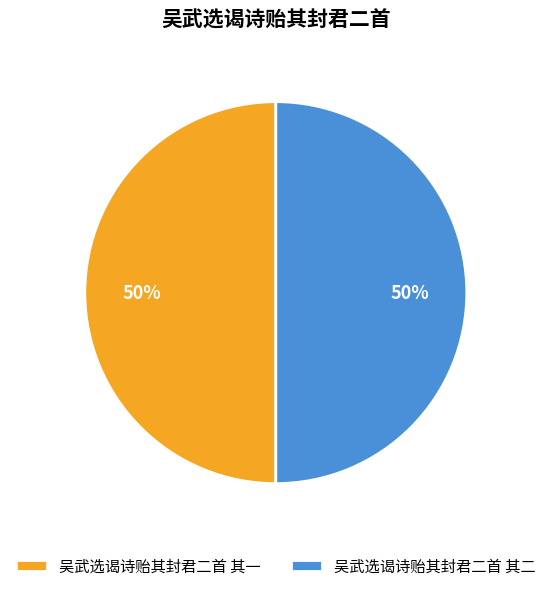

To the nearest percent, what portion does 吴武选谒诗贻其封君二首 其一 represent?

50%